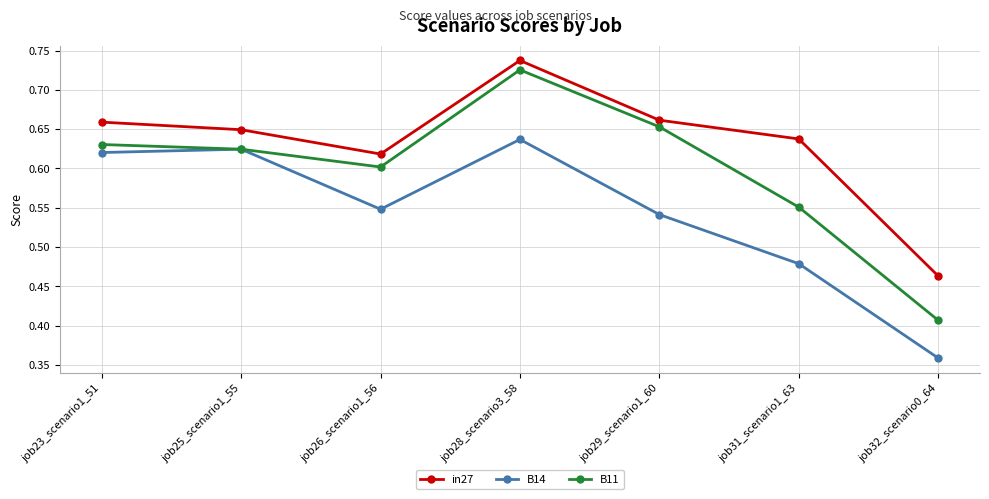

Which series has the largest total across all categories?

in27